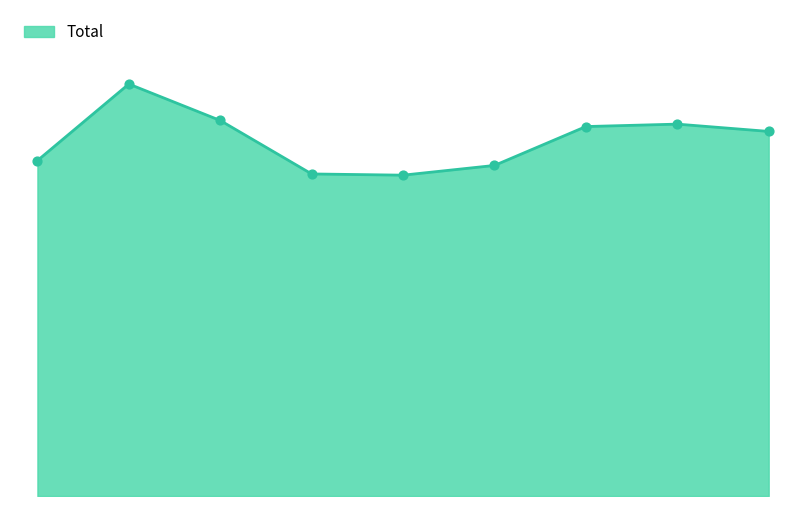

What is the change in value from 2020 to 2022?

+34